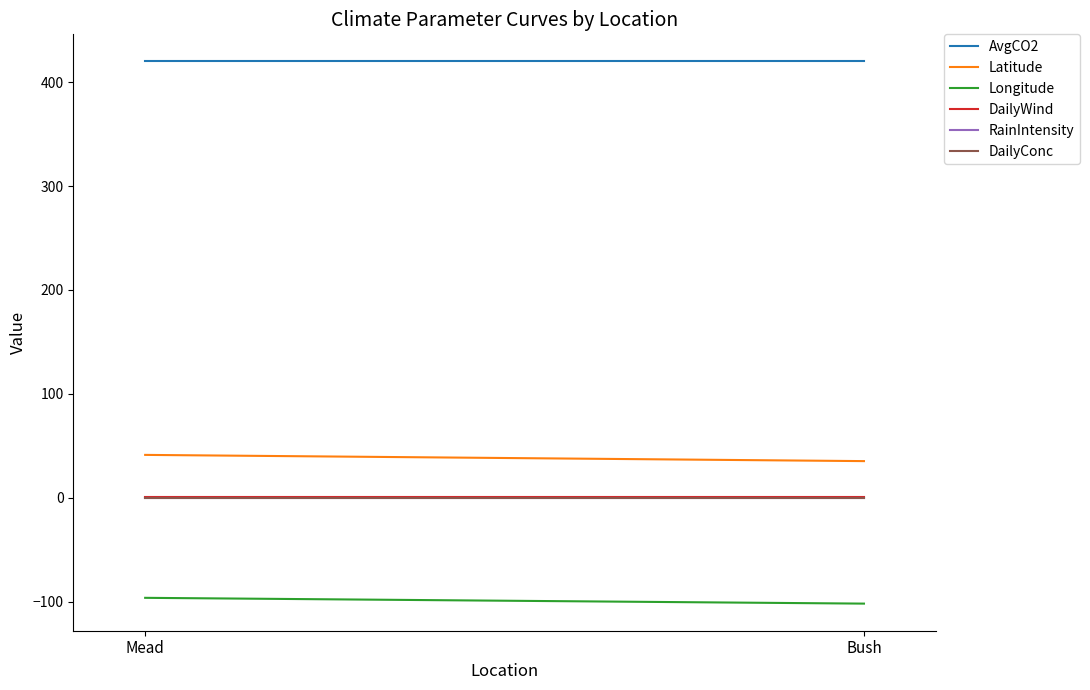

At how many categories does at least one series exceed 80?

2